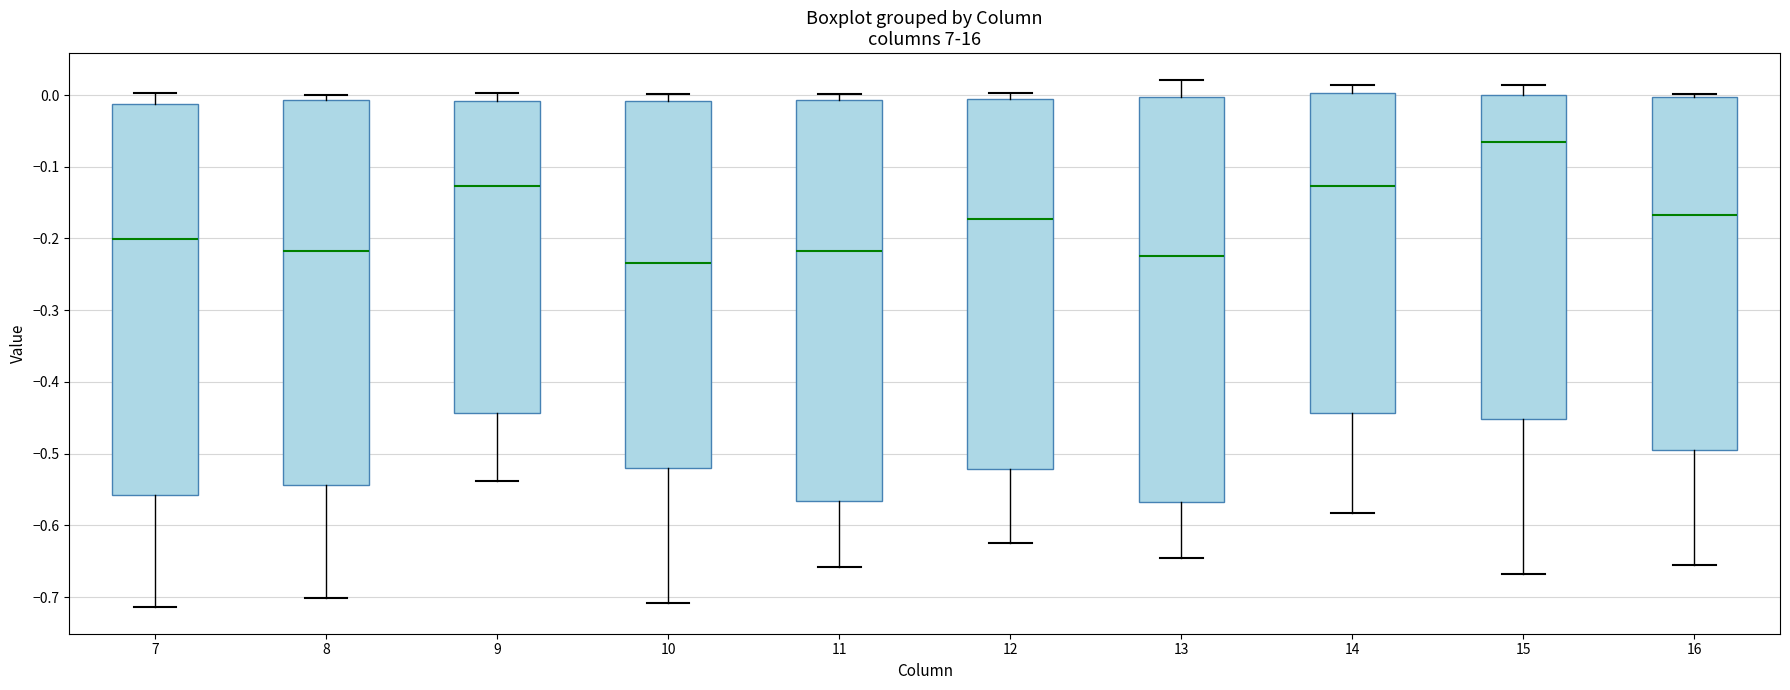

Reading left to right, read every box against the y-axis: the position of its median line, the range the box covers, and the ends of its whiskers. The values are not printed on the chart, so give them approximately, as read against the axis.

7: median -0.20, box -0.56 to -0.01, whiskers -0.71 to 0.00
8: median -0.22, box -0.54 to -0.01, whiskers -0.70 to 0.00
9: median -0.13, box -0.44 to -0.01, whiskers -0.54 to 0.00
10: median -0.23, box -0.52 to -0.01, whiskers -0.71 to 0.00
11: median -0.22, box -0.57 to -0.01, whiskers -0.66 to 0.00
12: median -0.17, box -0.52 to -0.01, whiskers -0.62 to 0.00
13: median -0.22, box -0.57 to 0.00, whiskers -0.65 to 0.02
14: median -0.13, box -0.44 to 0.00, whiskers -0.58 to 0.01
15: median -0.07, box -0.45 to 0.00, whiskers -0.67 to 0.01
16: median -0.17, box -0.49 to 0.00, whiskers -0.65 to 0.00 (just above the box's upper edge)